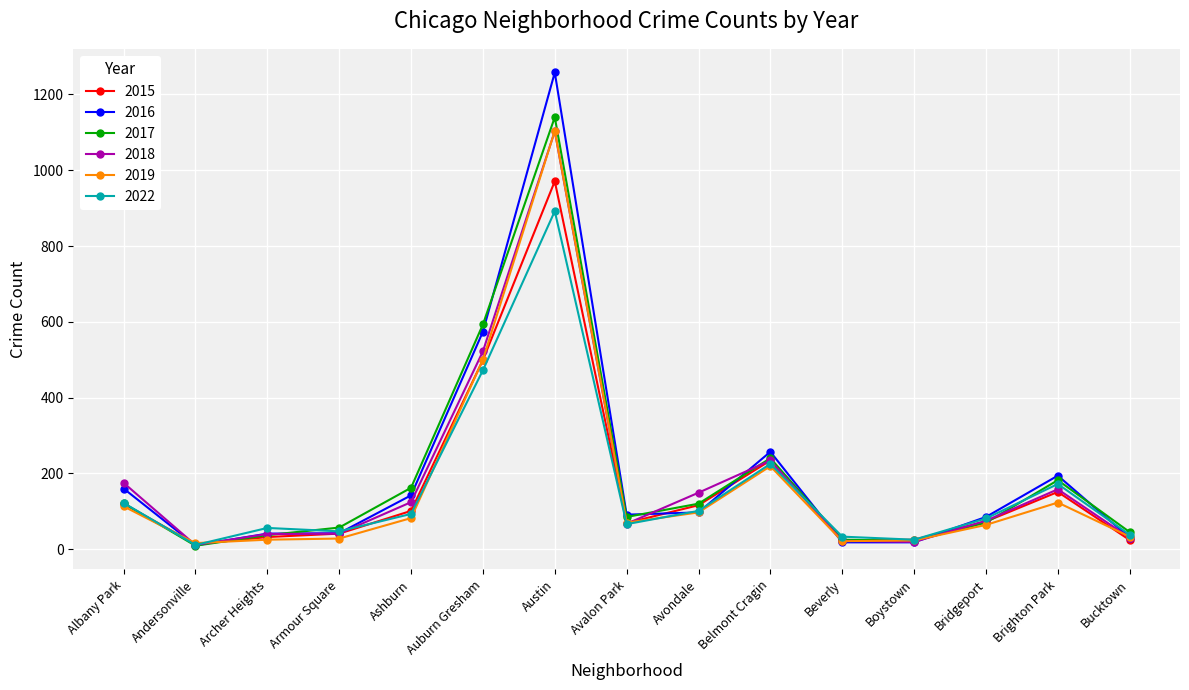

At which label does 2018 first exceed 75?

Albany Park